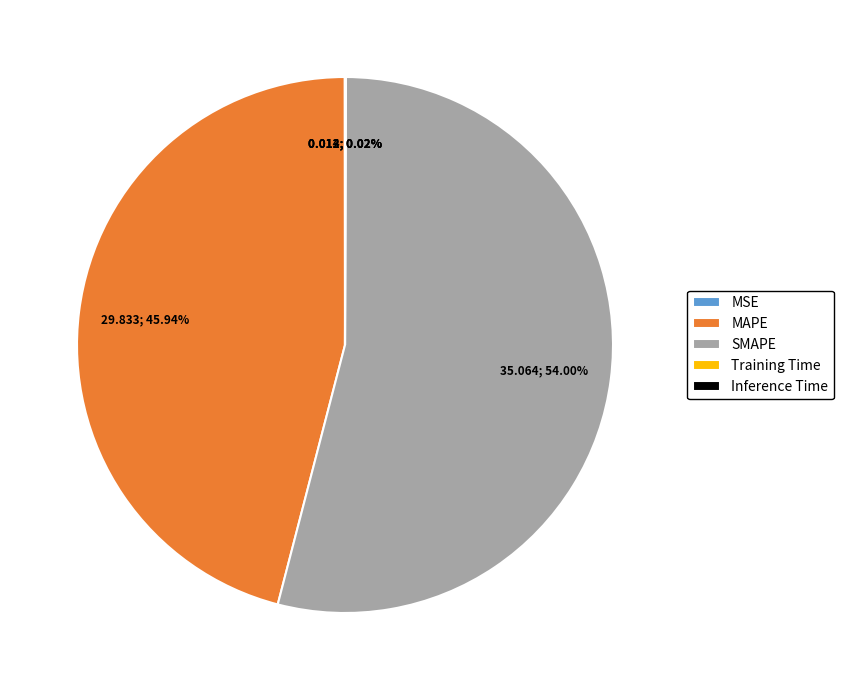

Which slice represents more than half of the pie?

SMAPE